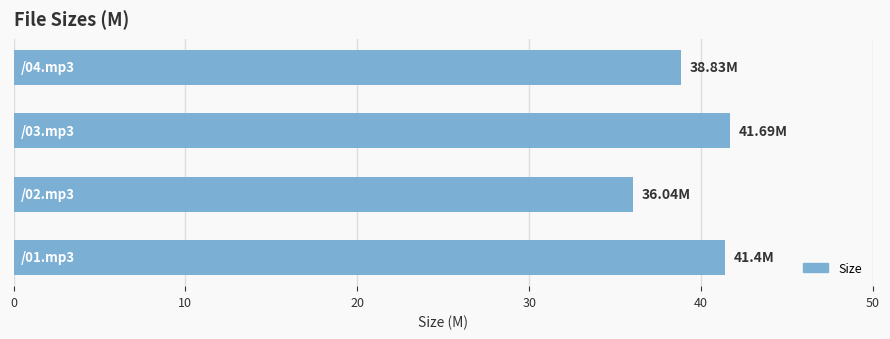

What is the sum of all values?

158.0